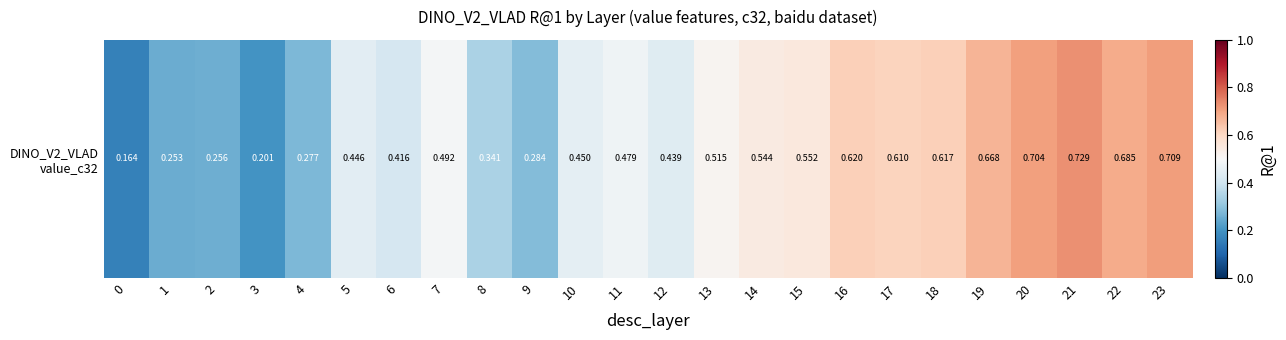

Rank the categories by value from highest to lowest.

21, 23, 20, 22, 19, 16, 18, 17, 15, 14, 13, 7, 11, 10, 5, 12, 6, 8, 9, 4, 2, 1, 3, 0